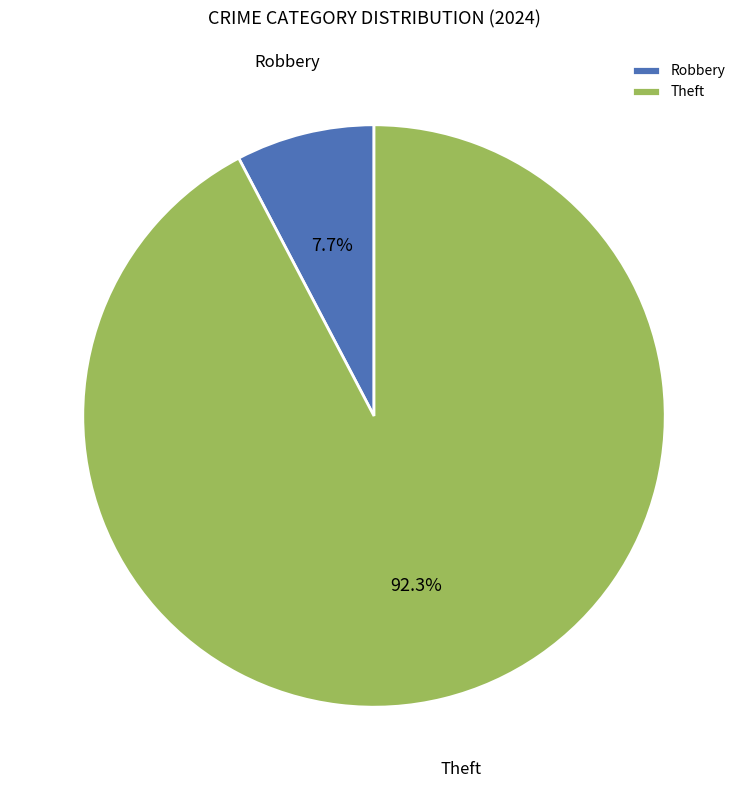

Is the sum of Theft and Robbery greater than half?

Yes